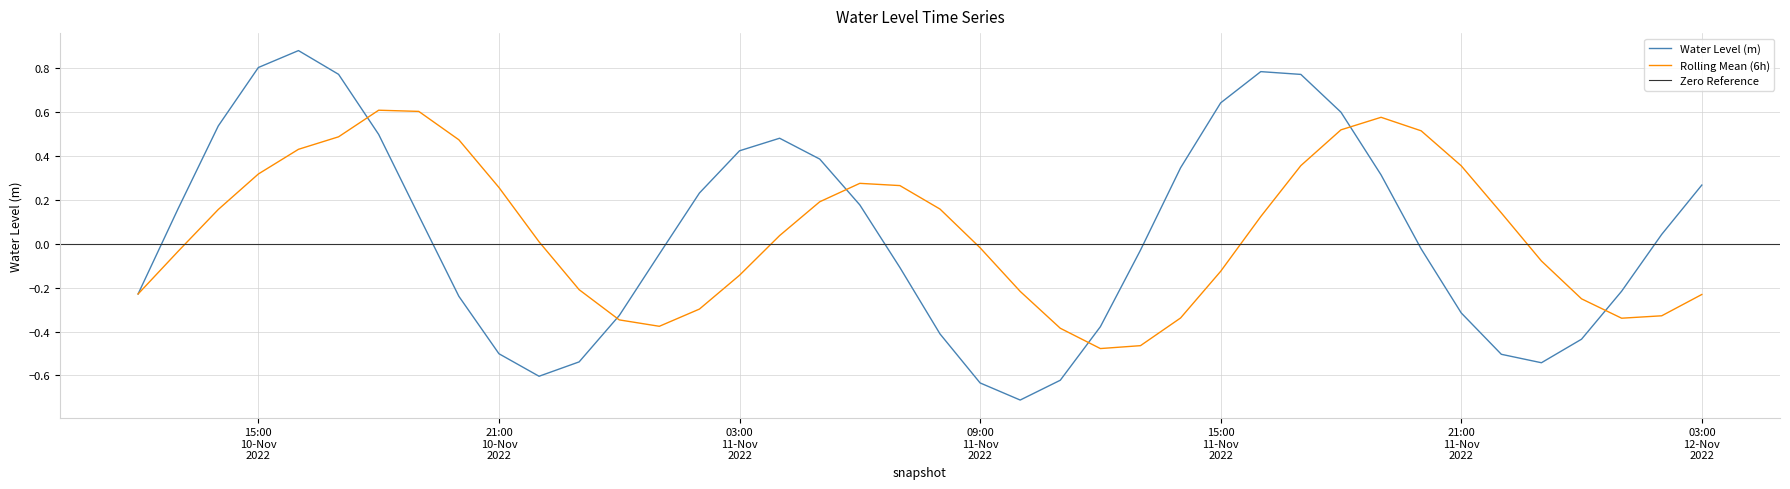

The value at 2022-11-11 11:00:00 is -1.0. True or false?

False